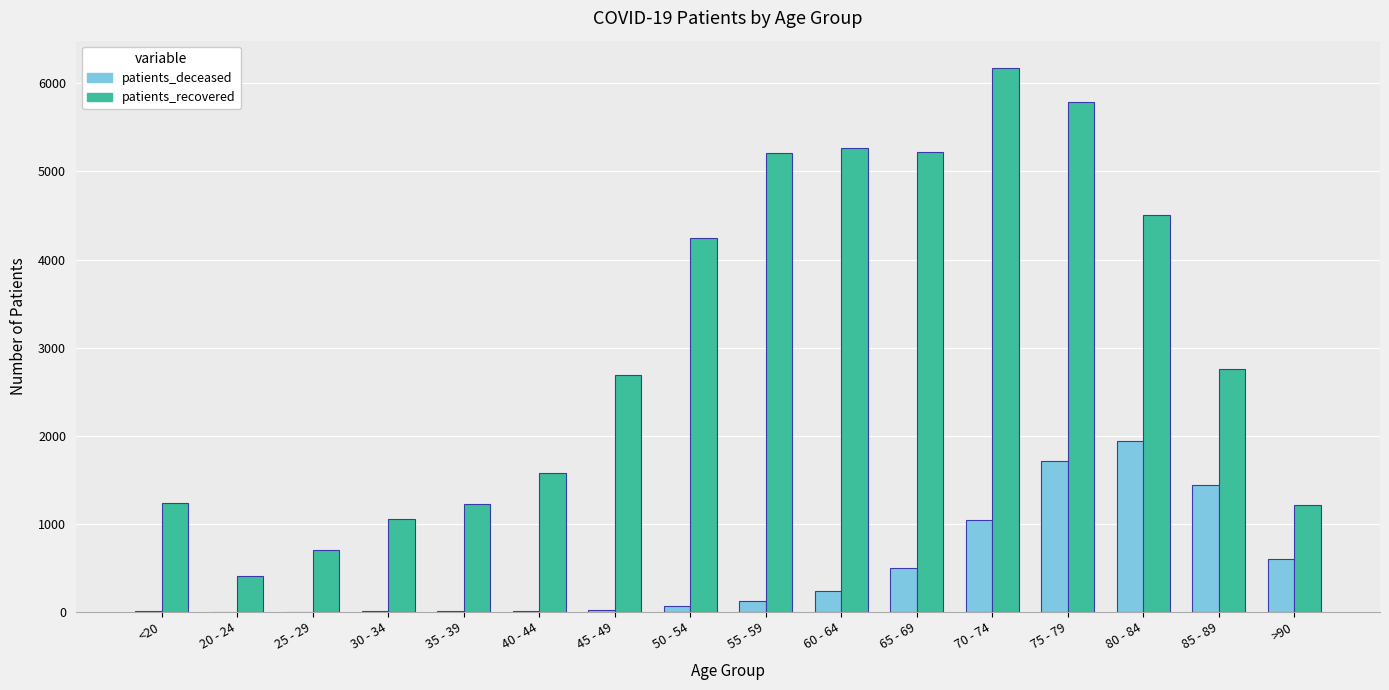

At which label does patients_recovered first exceed 2755?

50 - 54